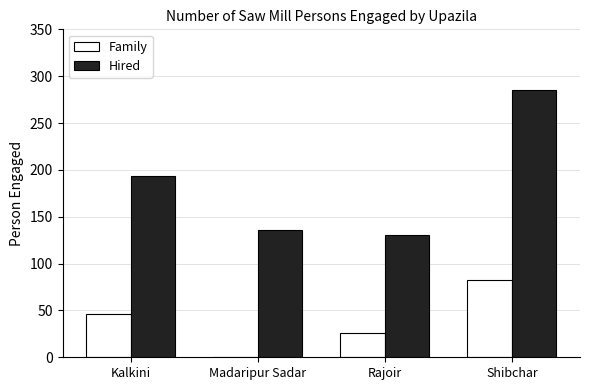

Reading left to right, list all the values displayed in this chart.

Family: 46	0	26	82
Hired: 194	136	130	285